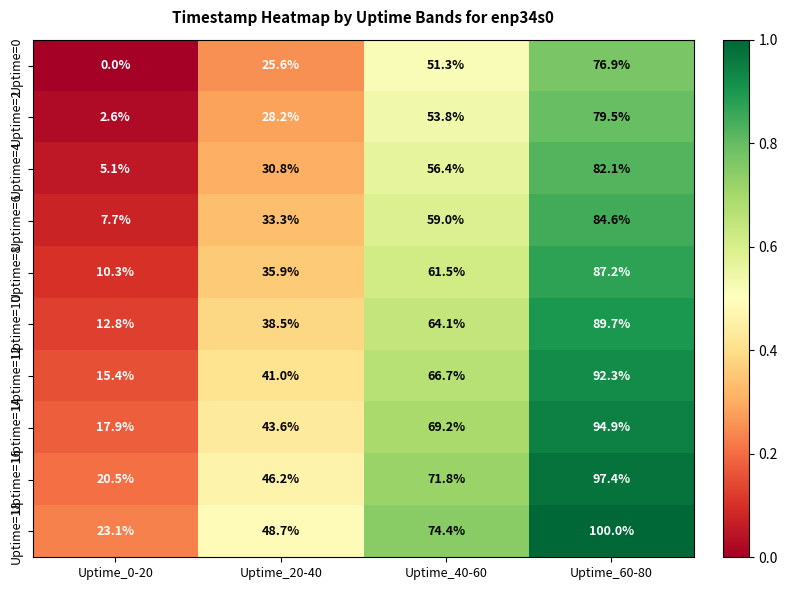

List the labels in order of Uptime=6 value, largest first.

Uptime_60-80, Uptime_40-60, Uptime_20-40, Uptime_0-20